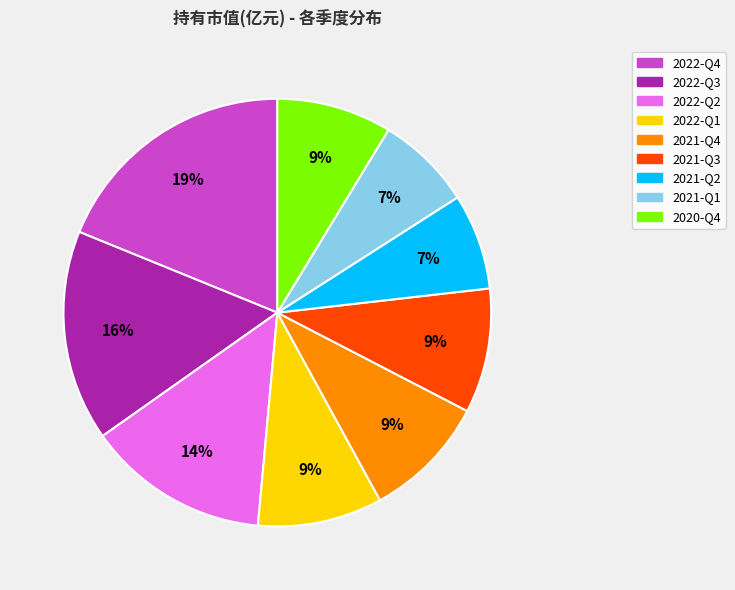

To the nearest percent, what is the average slice percentage?

11%